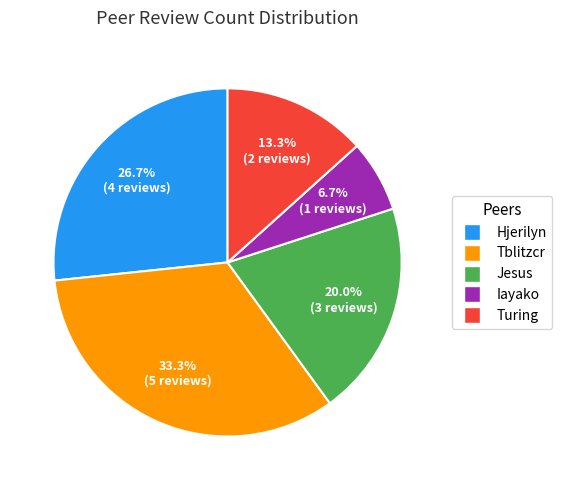

Which slice is the smallest?

Iayako